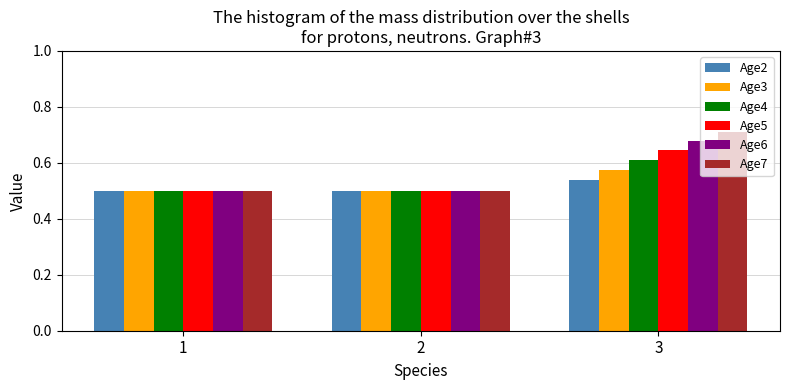

How many Age2 values are between 0 and 1?

3